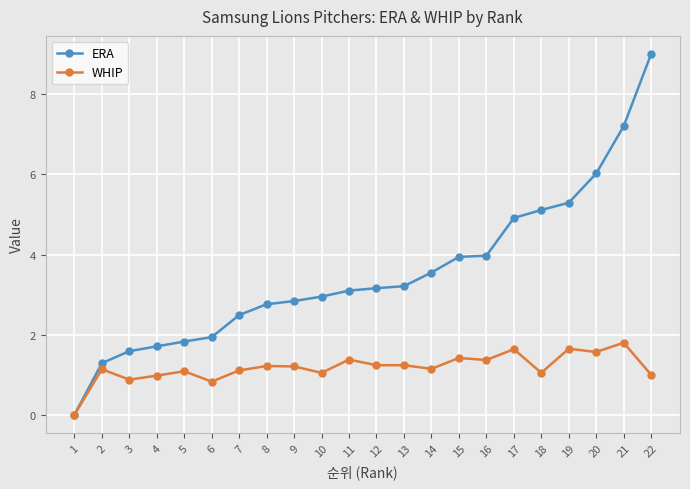

True or false: ERA has more than 2 points higher than both neighbors.

False